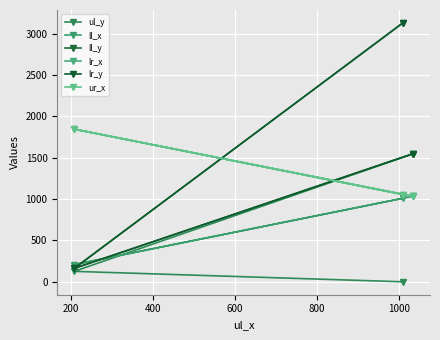

What is the difference between the maximum and minimum values in the lr_y series?

2967